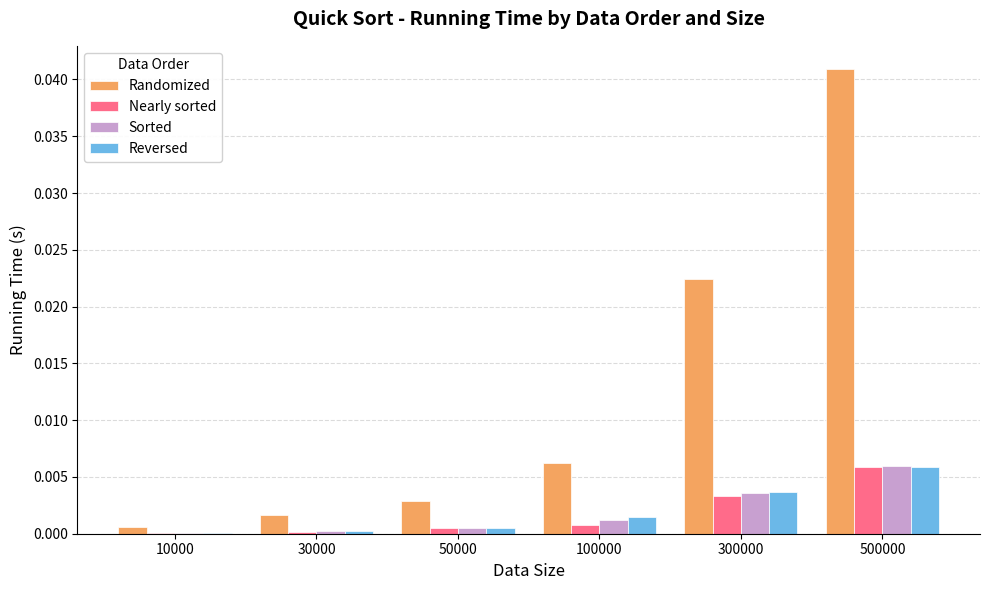

What are all the series names shown in the legend?

Randomized, Nearly sorted, Sorted, Reversed